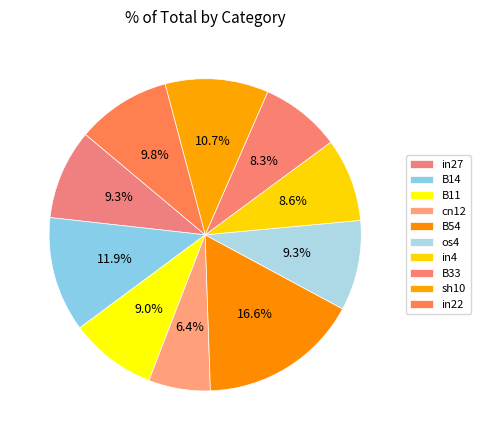

Is there any slice that represents more than half of the pie?

No